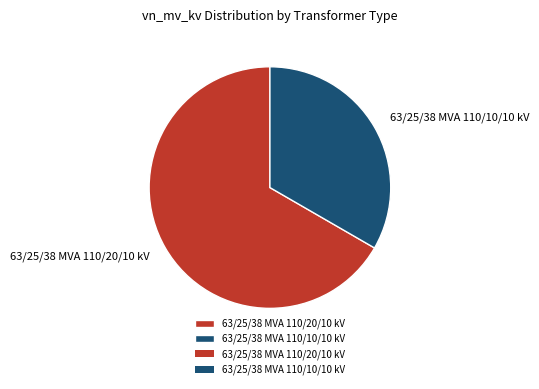

Rank the categories by value from highest to lowest.

63/25/38 MVA 110/20/10 kV, 63/25/38 MVA 110/10/10 kV